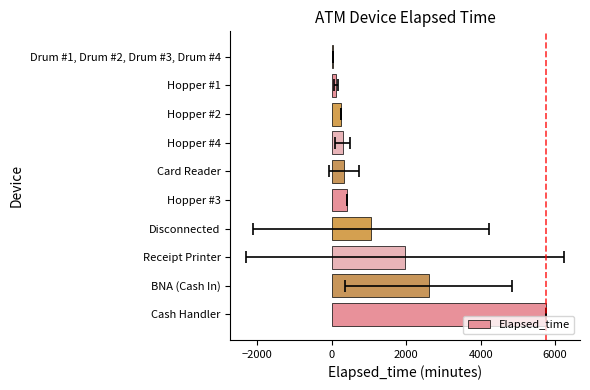

How many values are below 420?

5